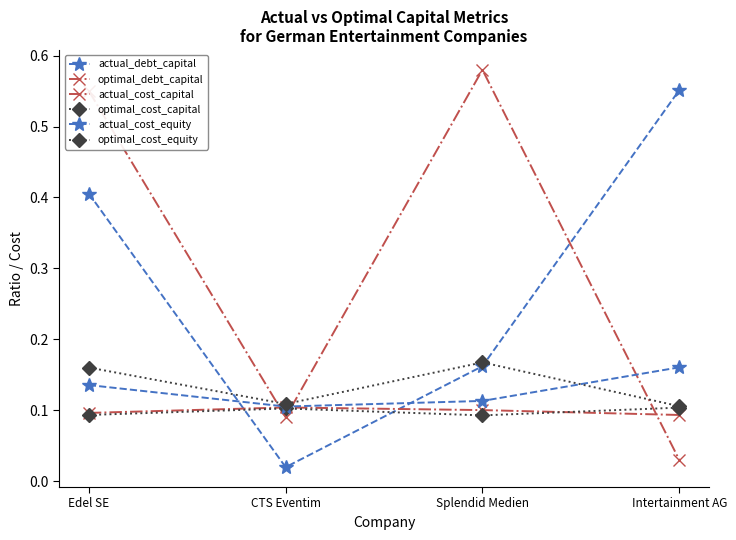

Which category has the highest value in the actual_cost_equity series?

Intertainment AG